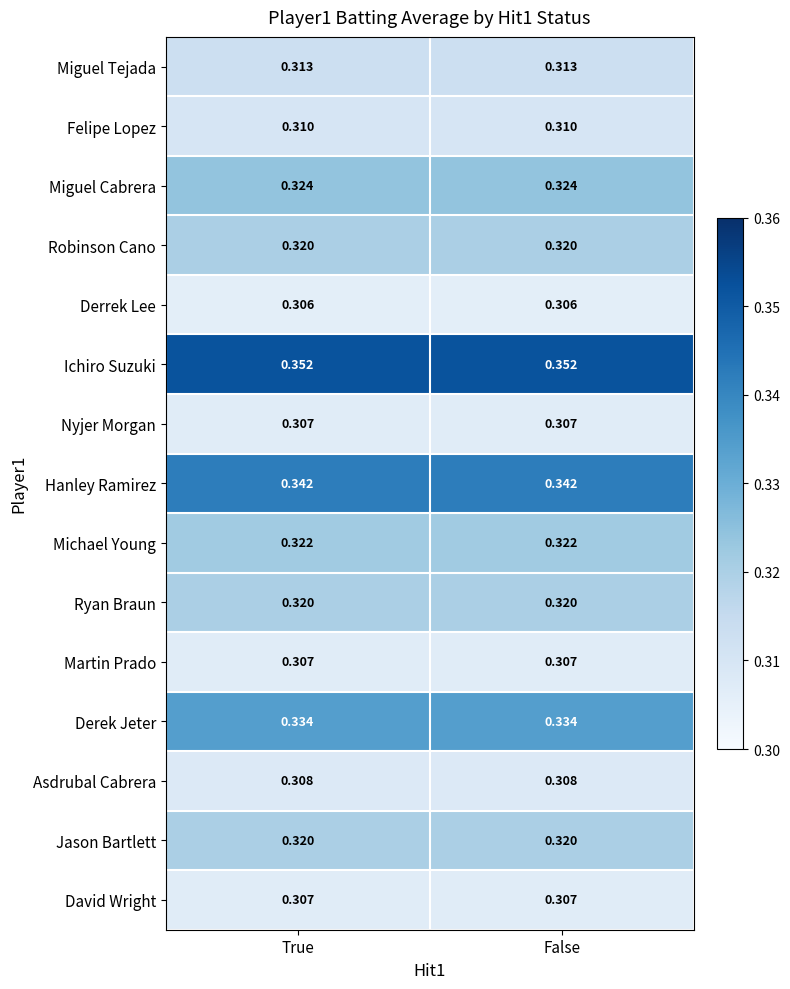

Which series has the largest total across all categories?

Ichiro Suzuki